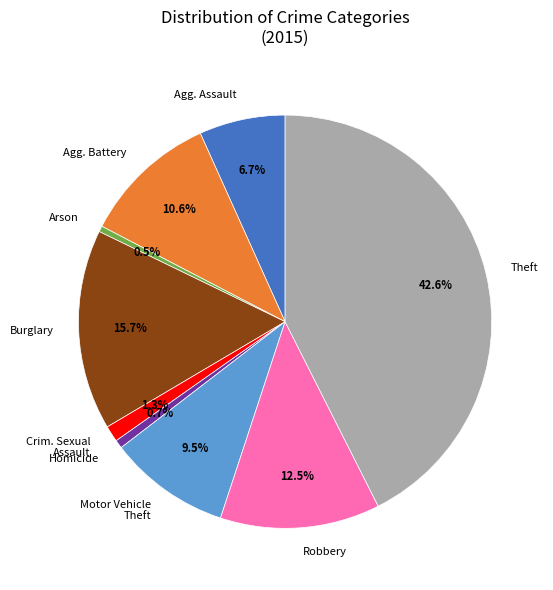

Approximately how many times larger is the value at Homicide compared to Crim. Sexual Assault?

0.5